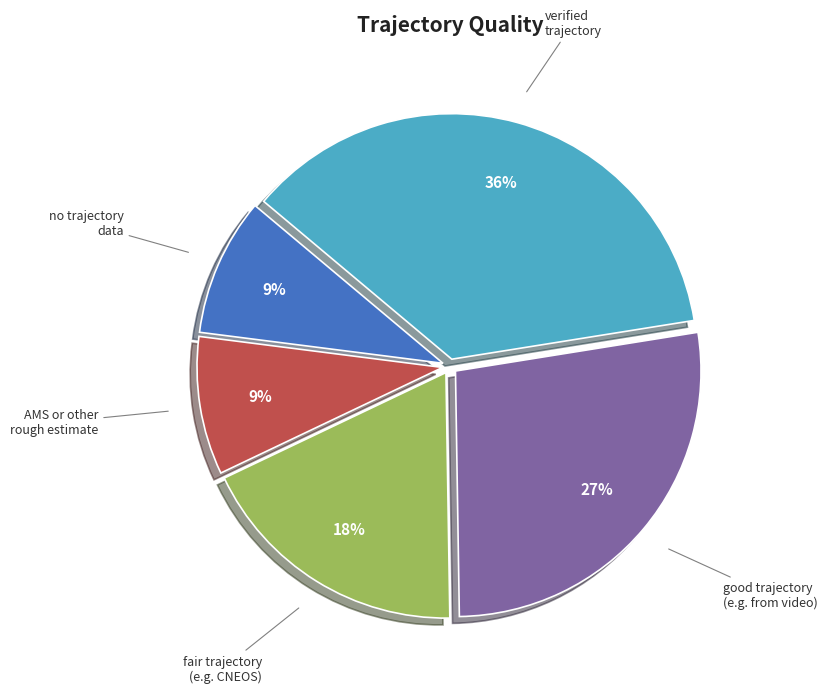

Does any single category account for the majority?

No